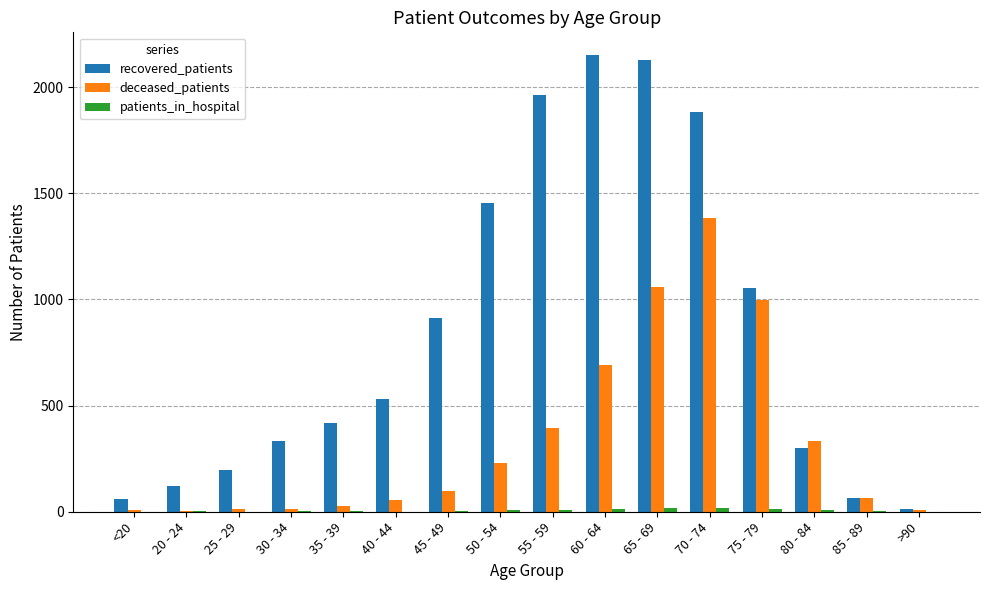

At which label is deceased_patients closest to 694?

60 - 64